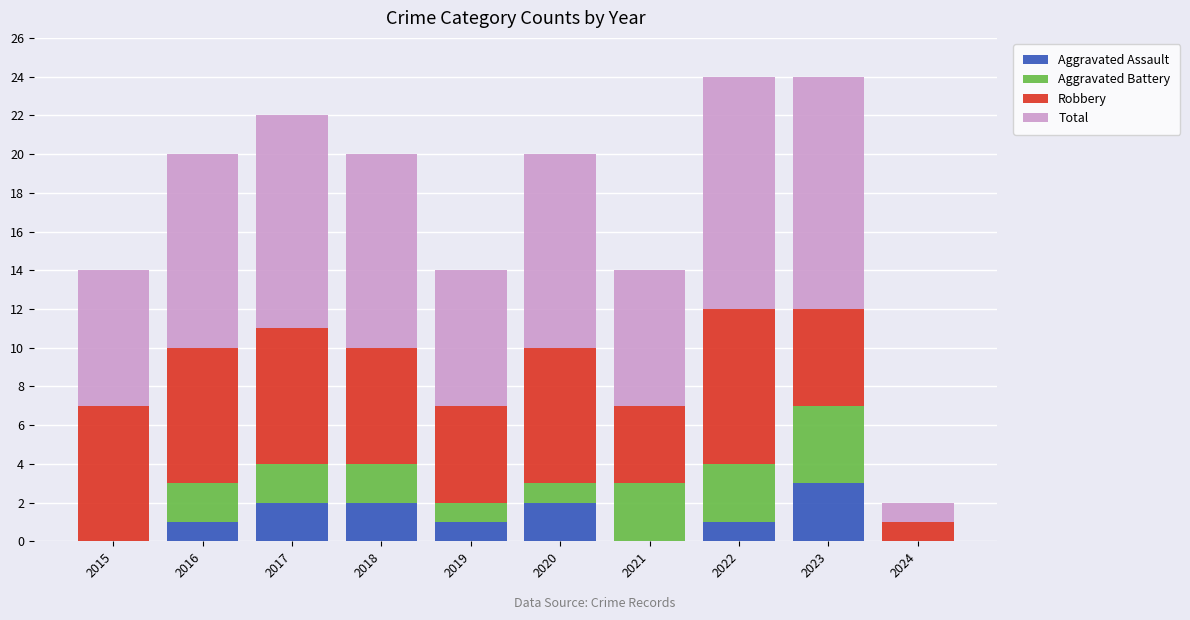

The value of Aggravated Assault at 2022 is 1. True or false?

True